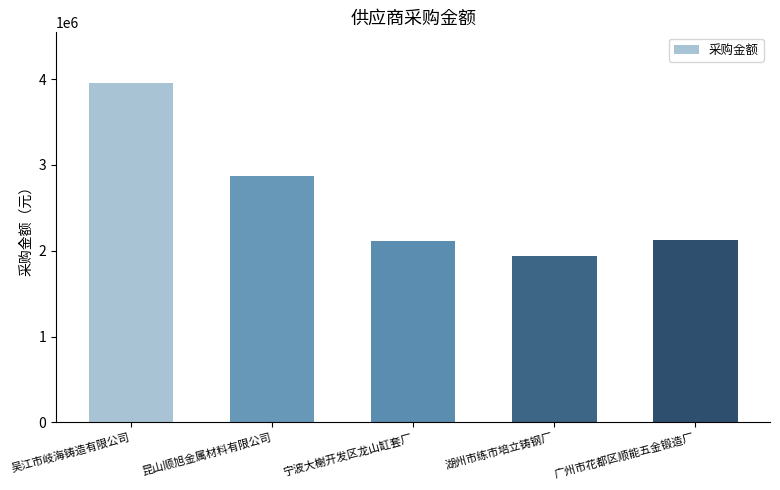

At which label does the data first exceed 2122512?

吴江市岐海铸造有限公司